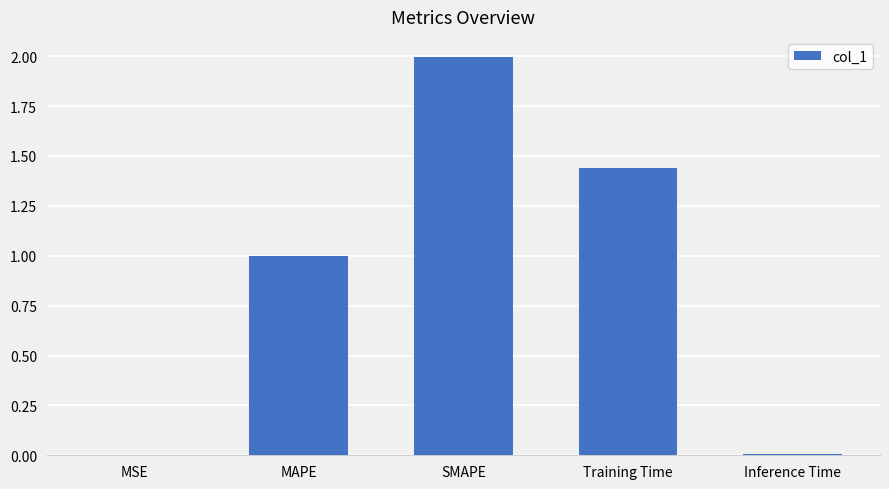

What is the change in value from SMAPE to Training Time?

-0.6